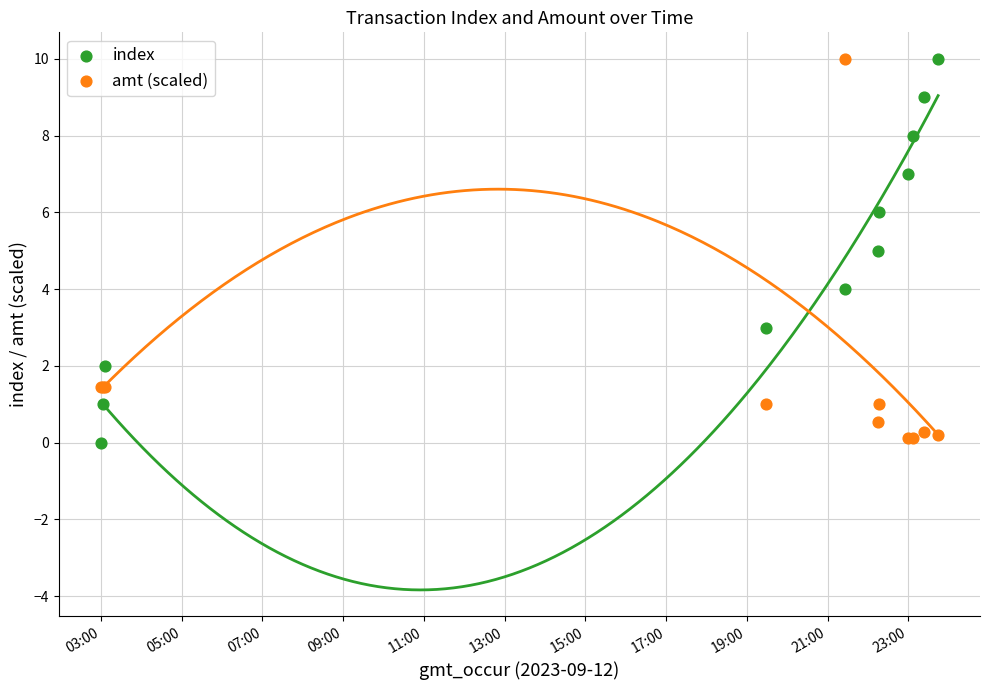

What is the X range (max minus min) for the scatter plot?

0.9